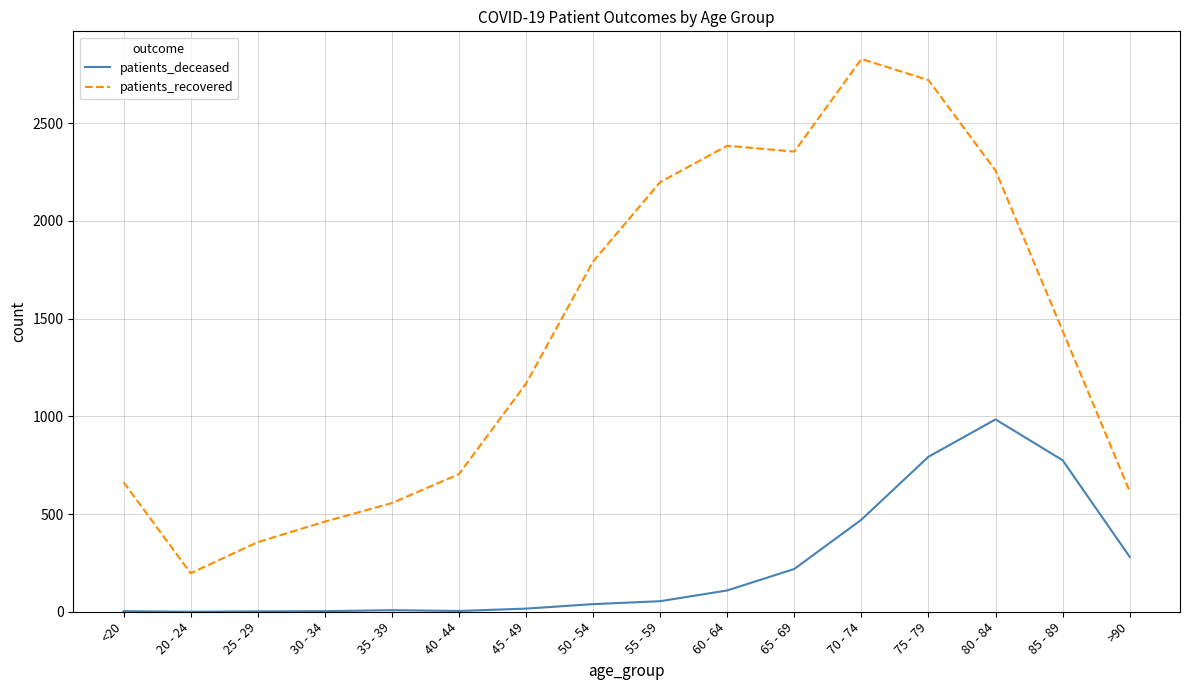

The value of patients_recovered at 85 - 89 is 1437. True or false?

True